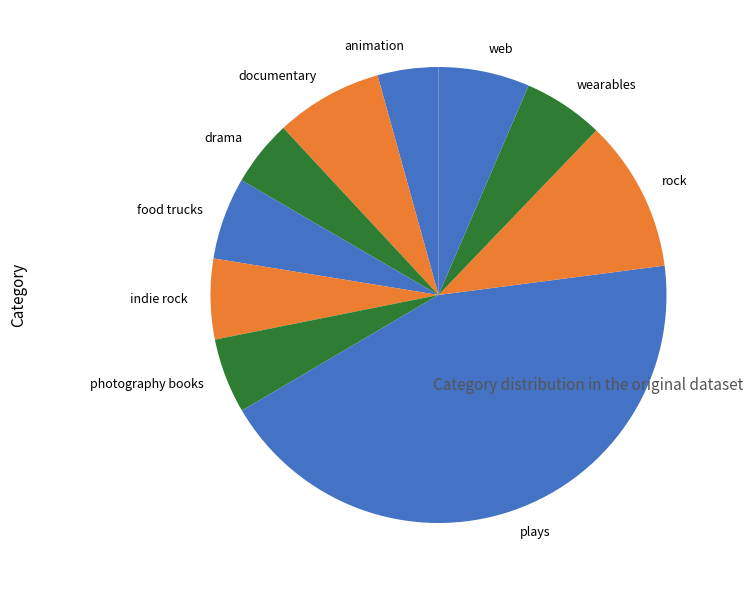

How many slices are in this pie chart?

10